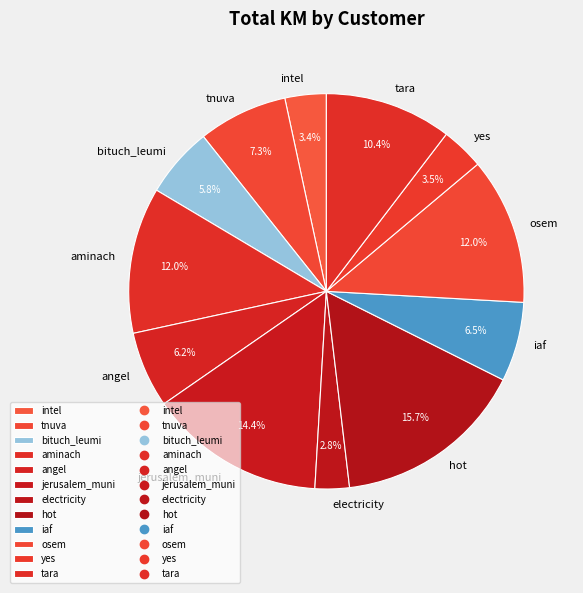

To the nearest percent, what portion does intel represent?

3%